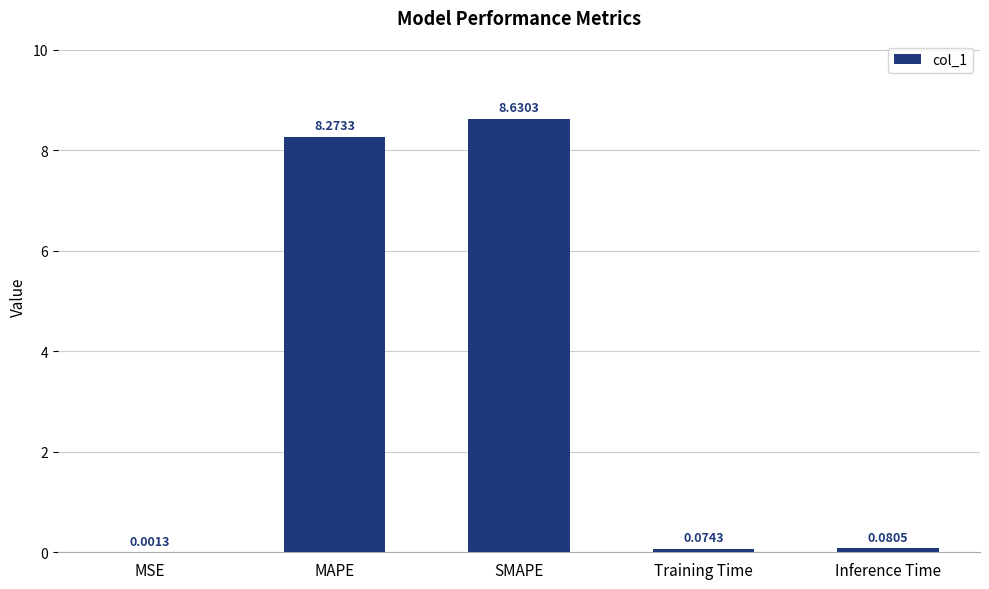

Which category has the highest value across all series?

SMAPE